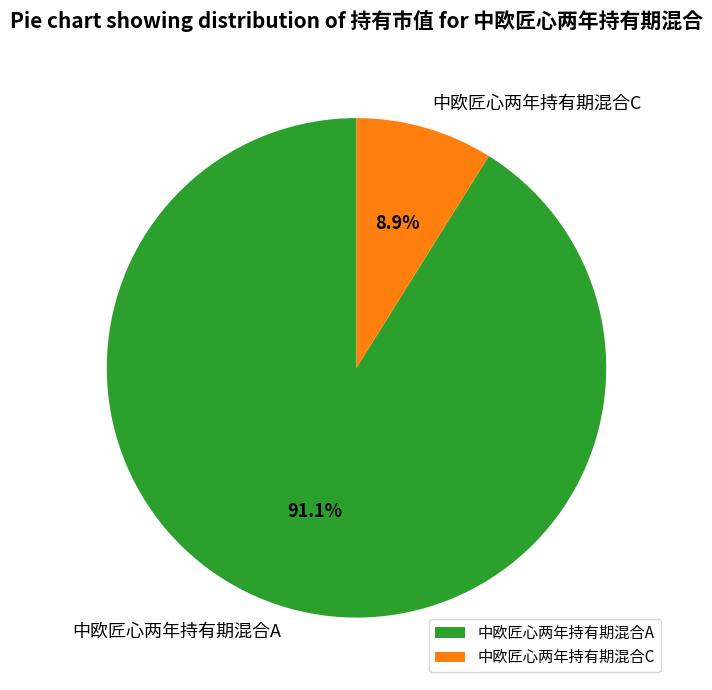

Is there a majority slice in this chart?

Yes